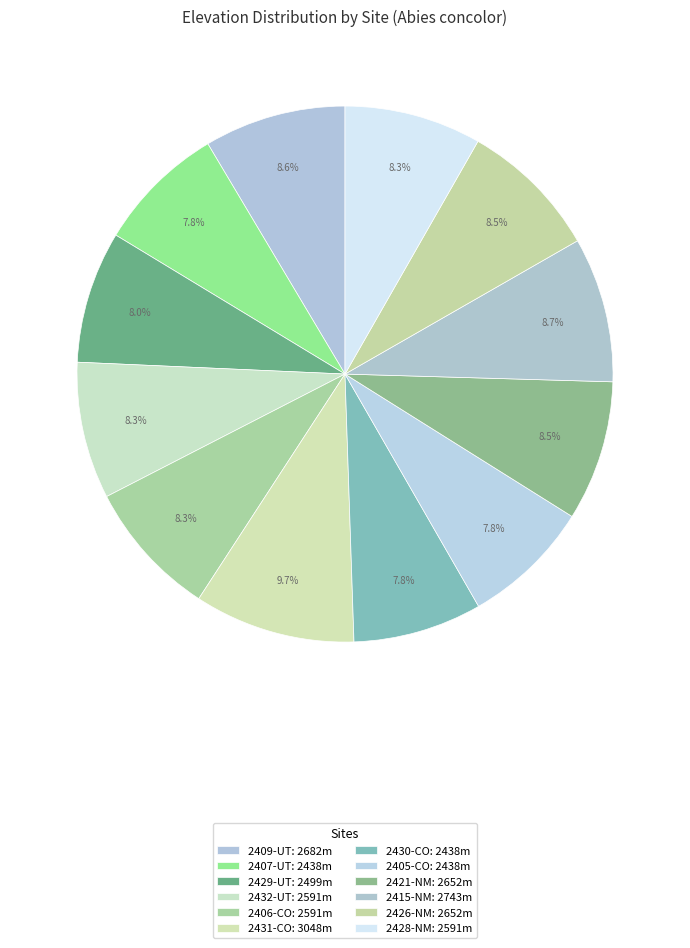

True or false: 2405-CO accounts for 8% of the total.

True